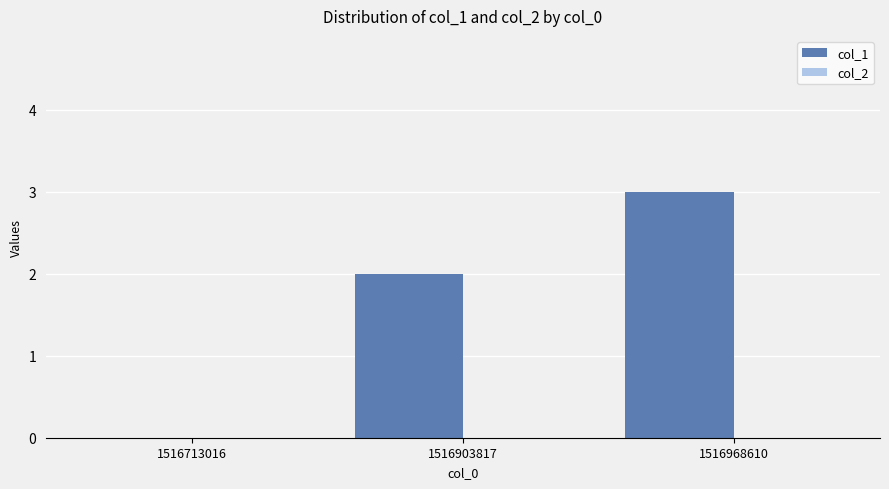

Which has a higher value, 1516903817 or 1516713016?

1516903817